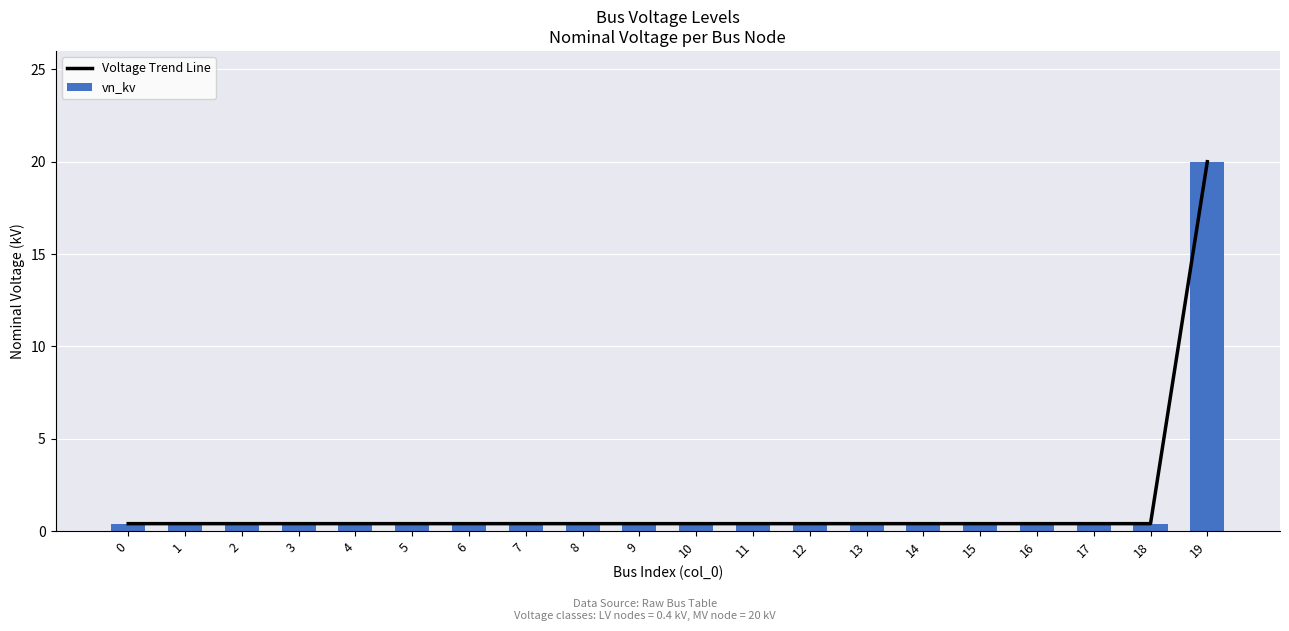

Which series has the largest total across all categories?

Voltage Trend Line